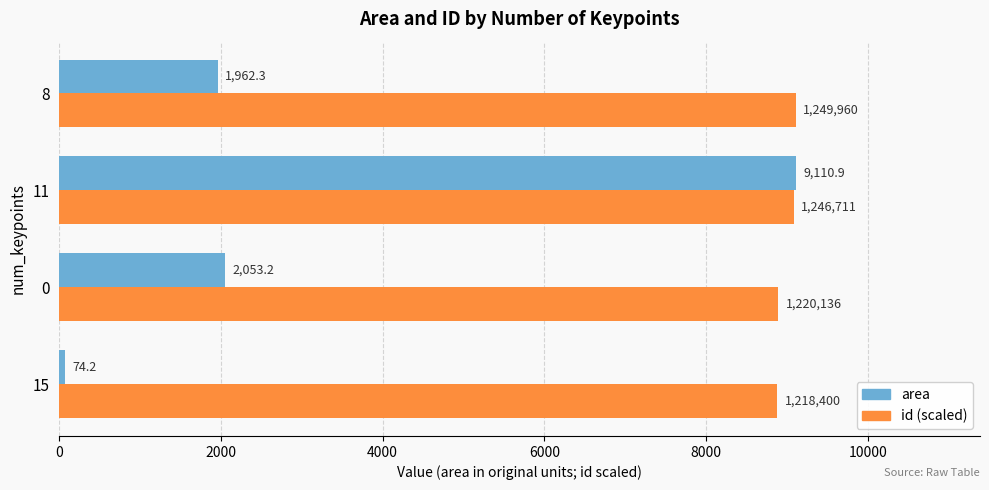

At which category is the sum across all series the highest?

11